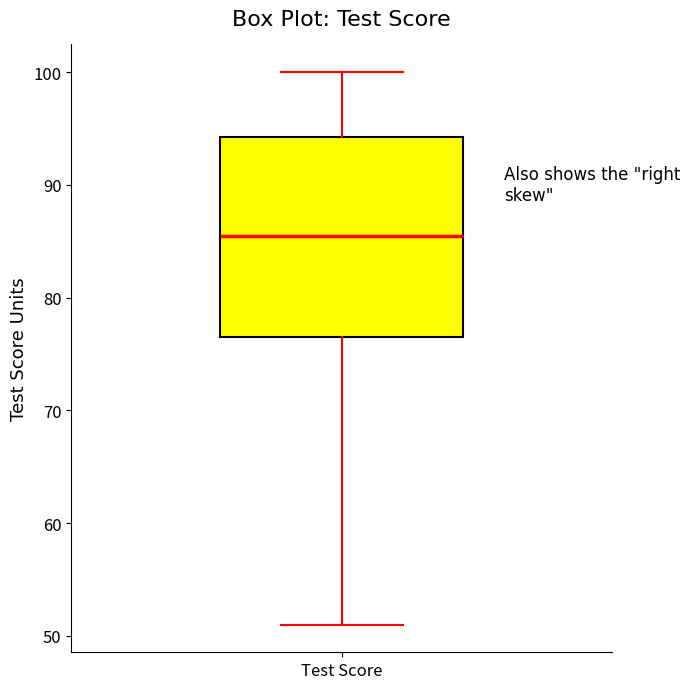

Where does the upper whisker of the box for Test Score end on the y-axis? The values are not printed on the chart, so give them approximately, as read against the axis.

100